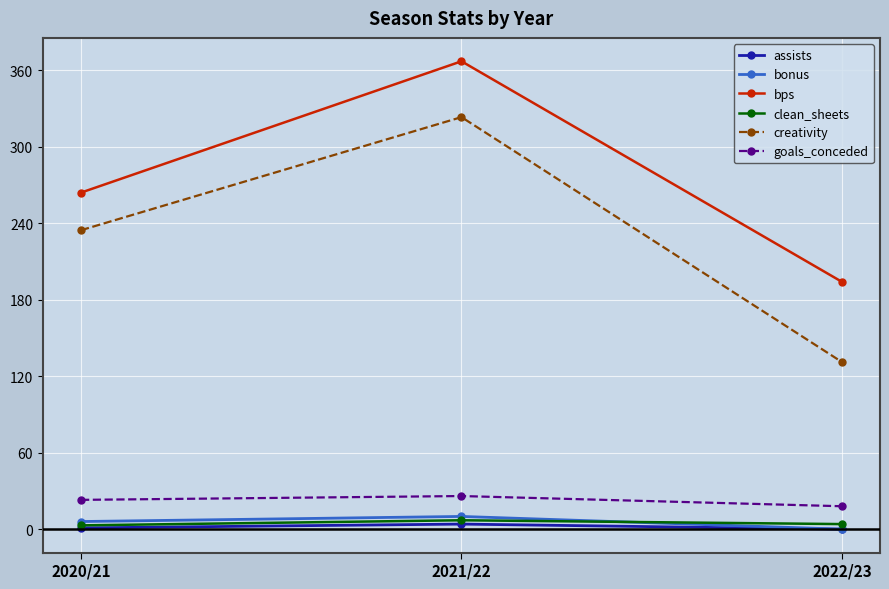

What is the label of the 2nd point from the right?

2021/22